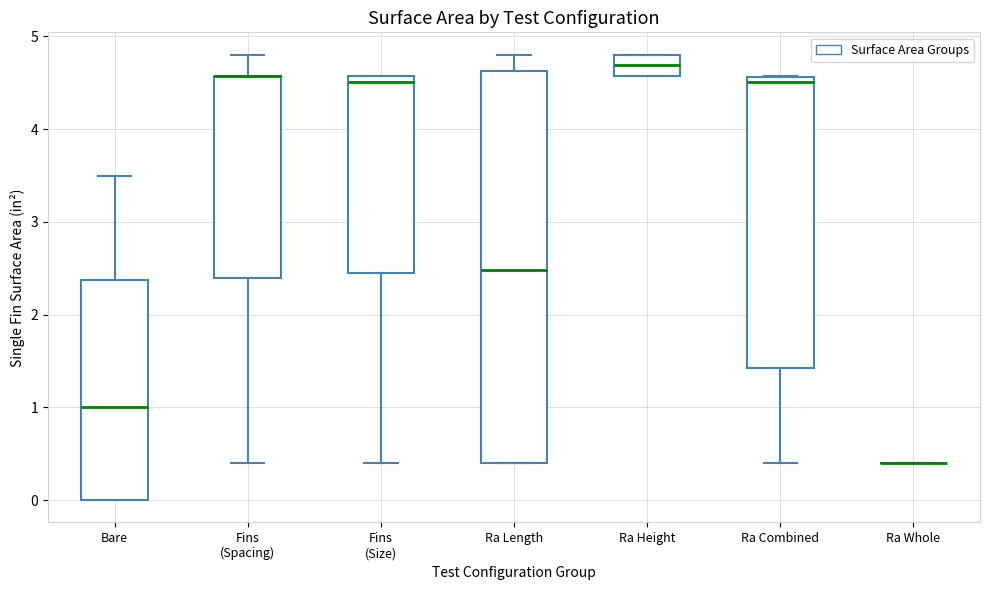

Which box is the tallest, from its lower edge to its upper edge?

Ra Length